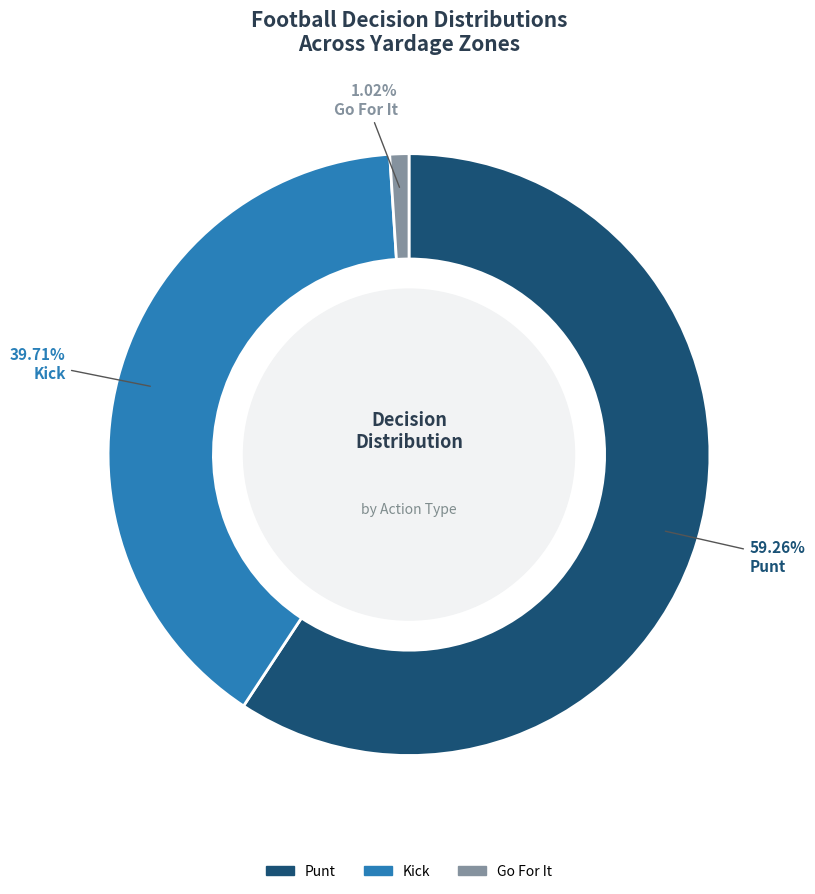

Rank the categories by value from highest to lowest.

Punt, Kick, Go For It